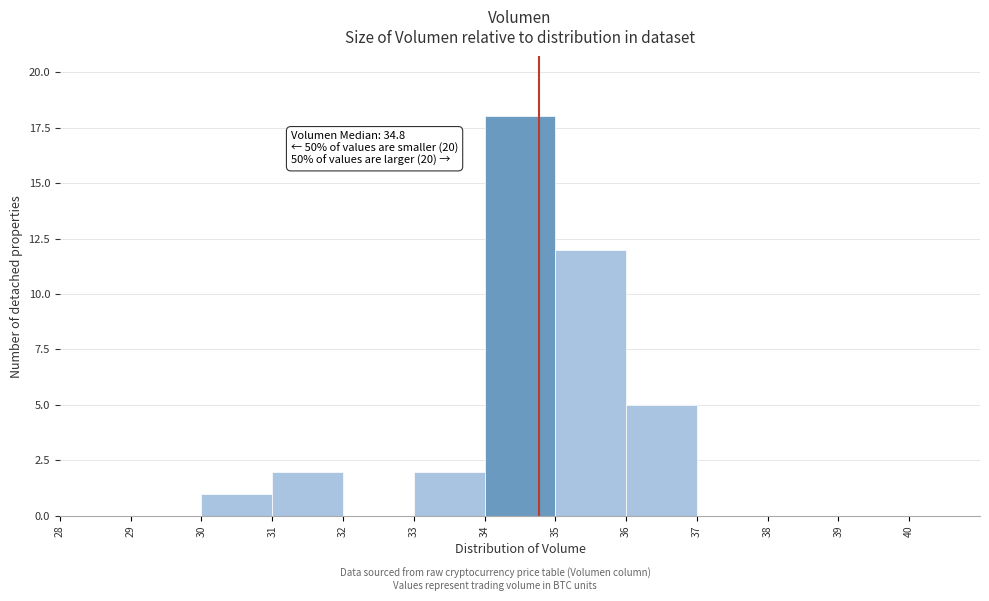

Over which range of the x-axis is the bar tallest?

34 to 35